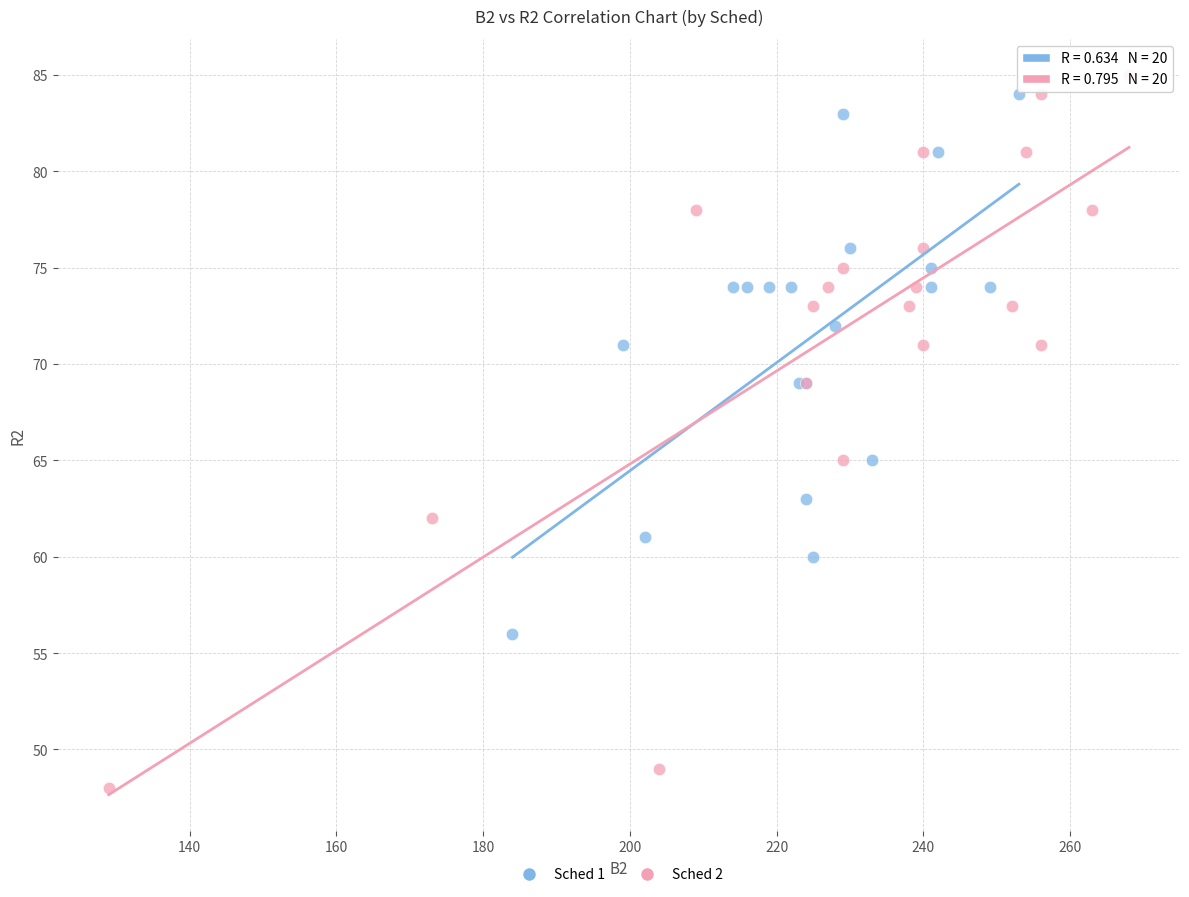

Which series contains the lowest Y value?

Sched 2